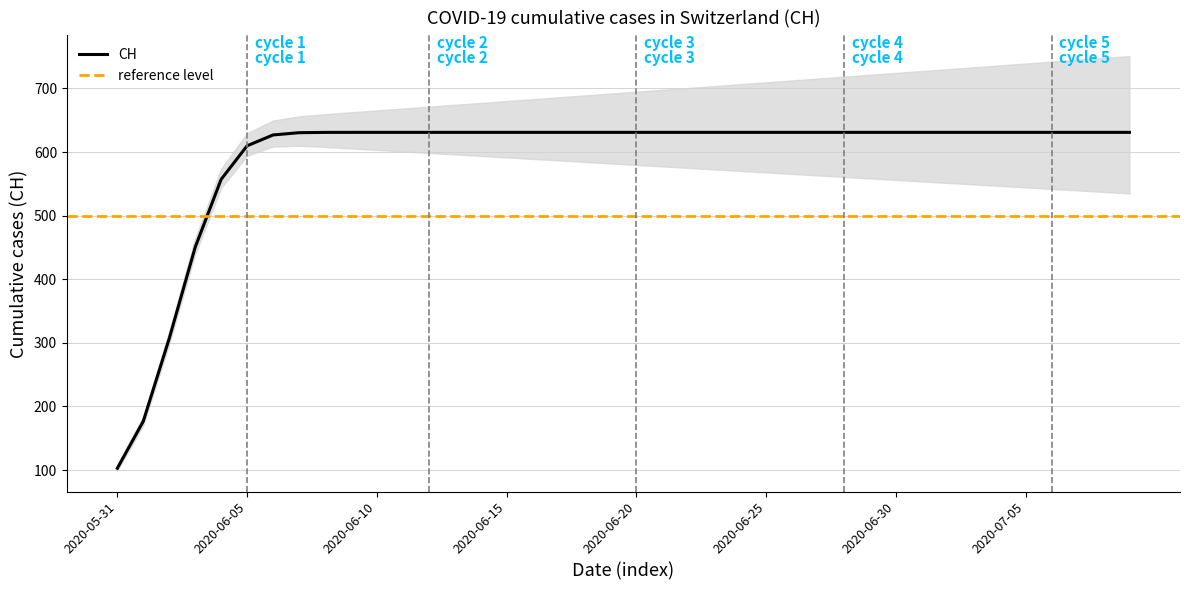

True or false: there are more than 1 points higher than both neighbors.

False